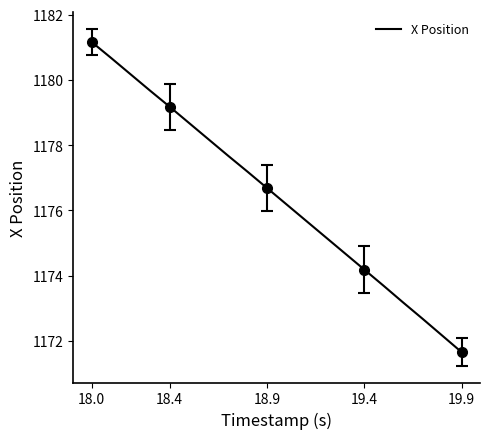

What is the maximum value for X Position?

1181.2